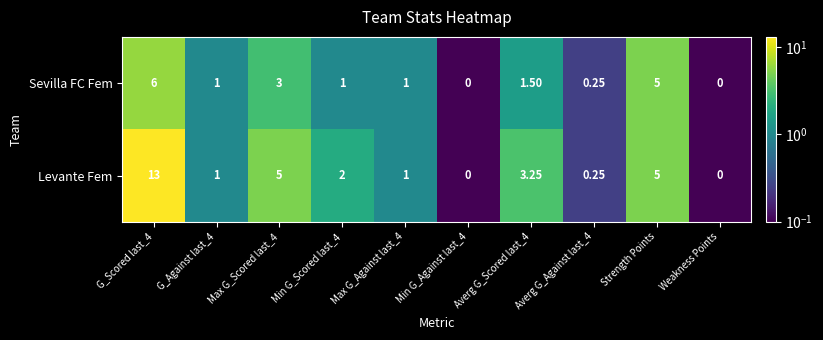

Which series has the largest range (max minus min)?

Levante Fem